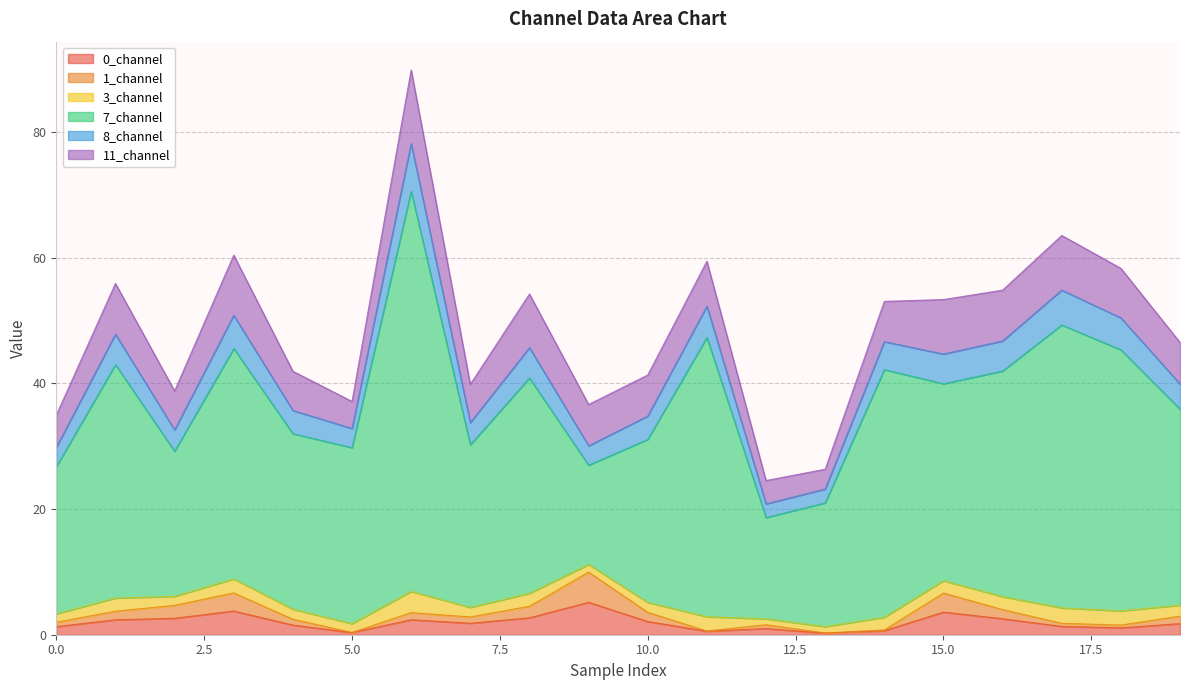

What is the maximum value for 0_channel?

5.2